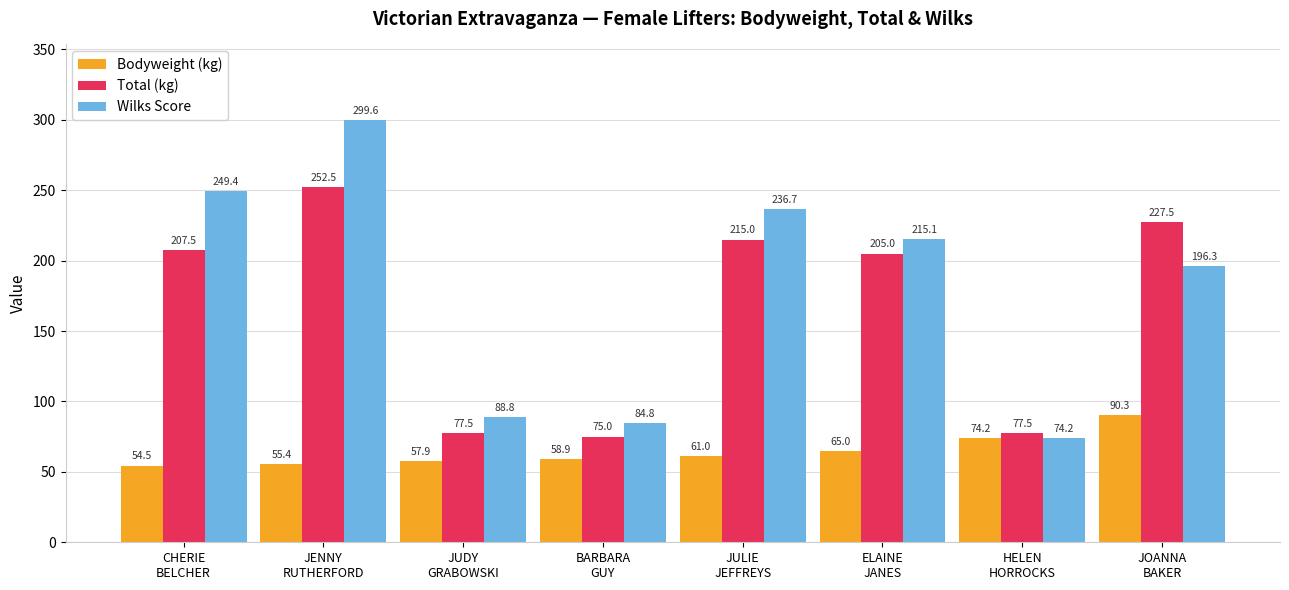

At ELAINE
JANES, list the series in order from smallest to largest.

Bodyweight (kg), Total (kg), Wilks Score